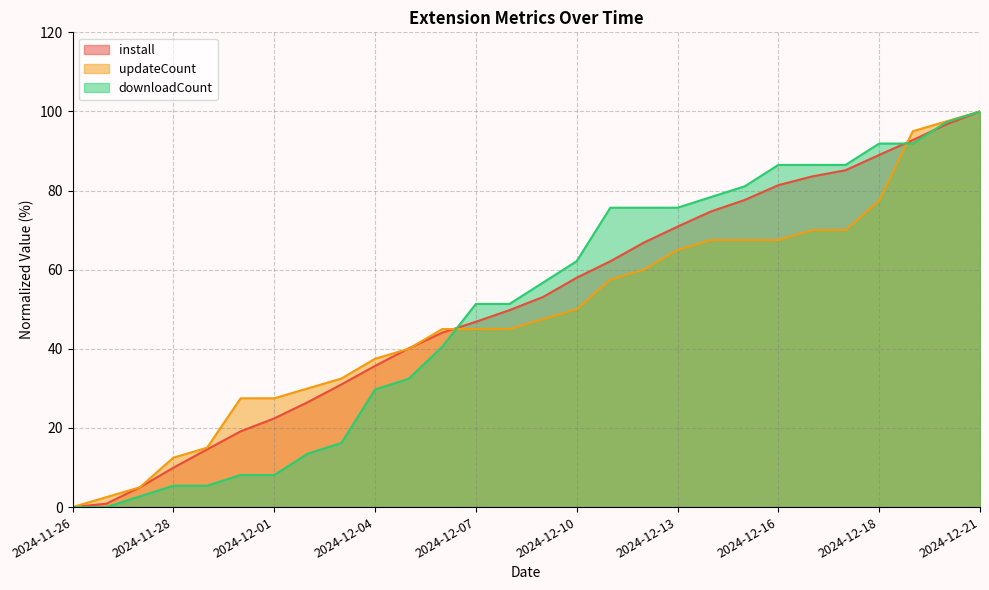

What is the total value across all series at 2024-12-18?

258.4